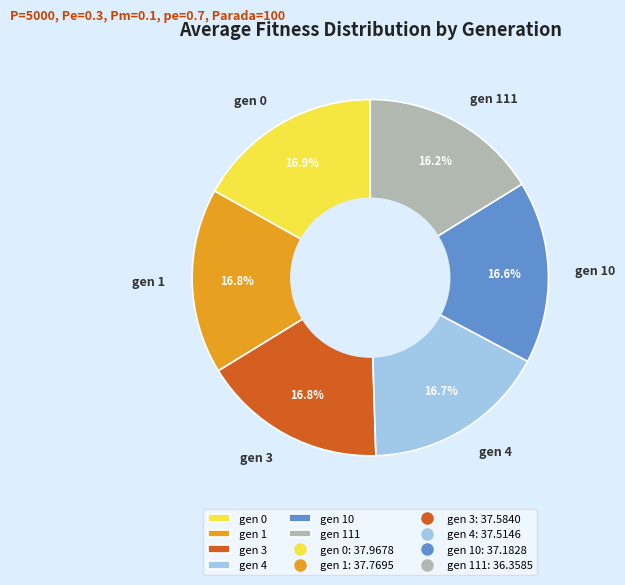

Approximately how many times larger is the value at gen 4 compared to gen 10?

1.0